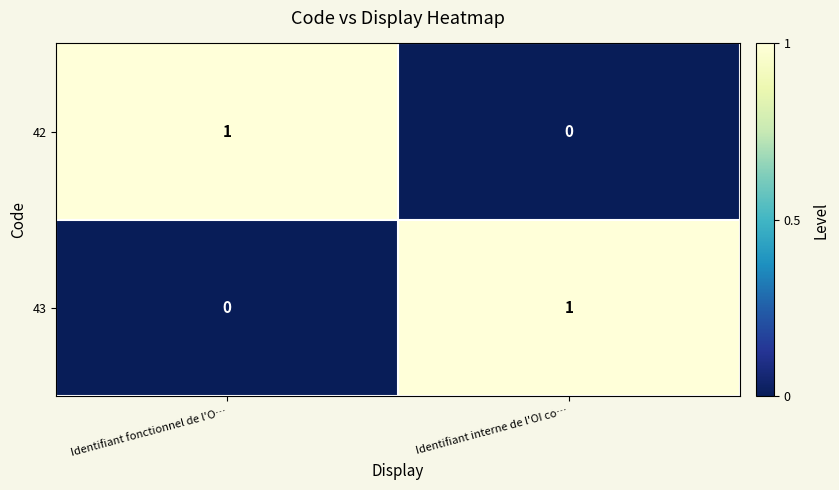

Reading left to right, list all the values displayed in this chart.

42: Identifiant fonctionnel de l'O…=1	Identifiant interne de l'OI co…=0
43: Identifiant fonctionnel de l'O…=0	Identifiant interne de l'OI co…=1